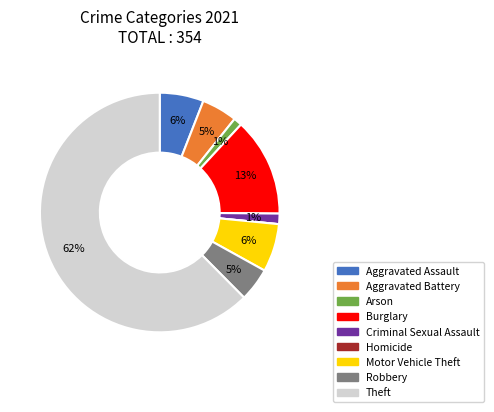

To the nearest percent, what percentage of the pie is Motor Vehicle Theft?

6%